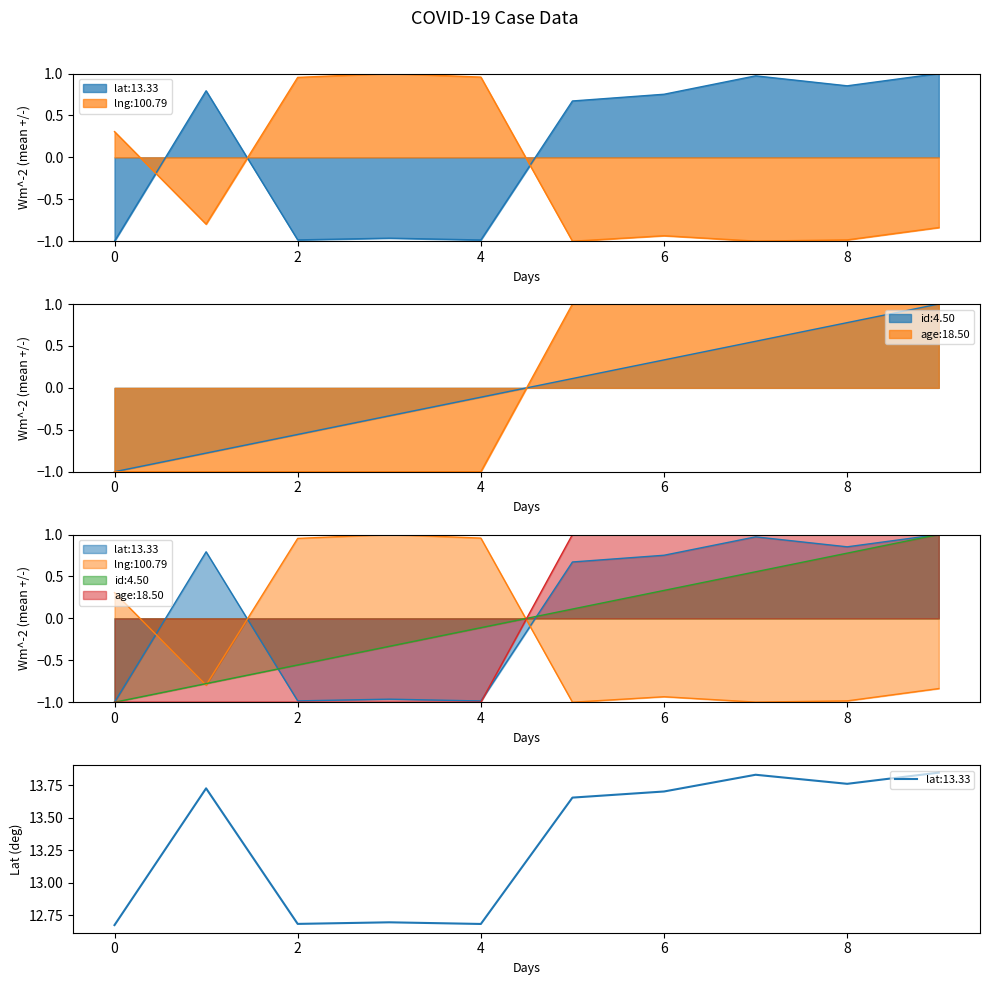

What is the smallest value displayed?

-1.0